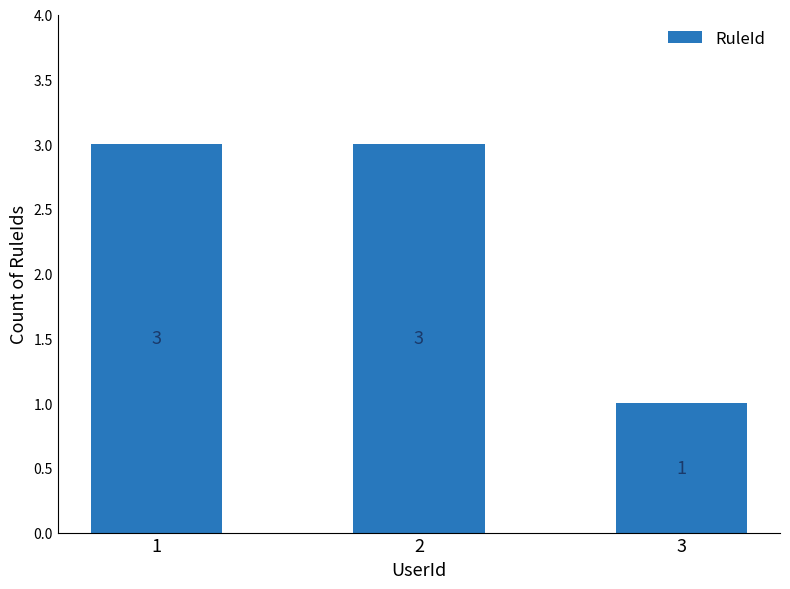

Count the number of categories in the chart.

3